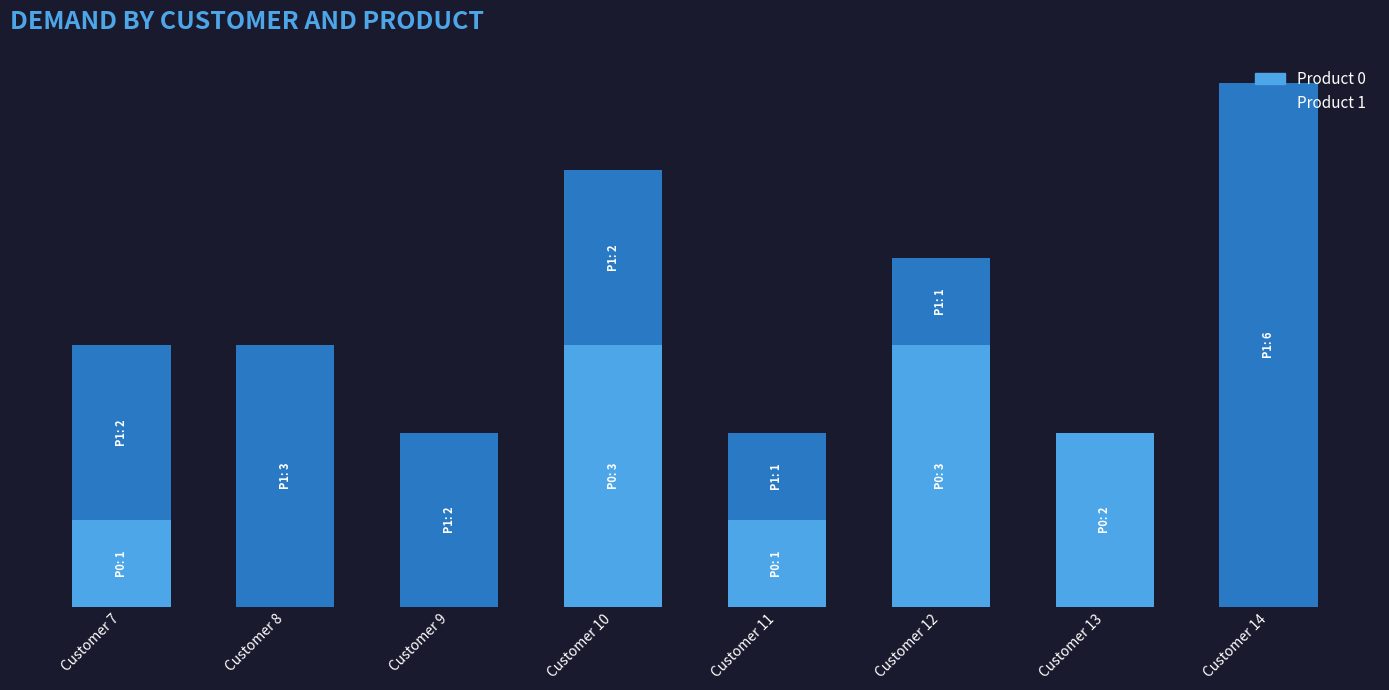

At Customer 12, list the series in order from largest to smallest.

Product 0, Product 1